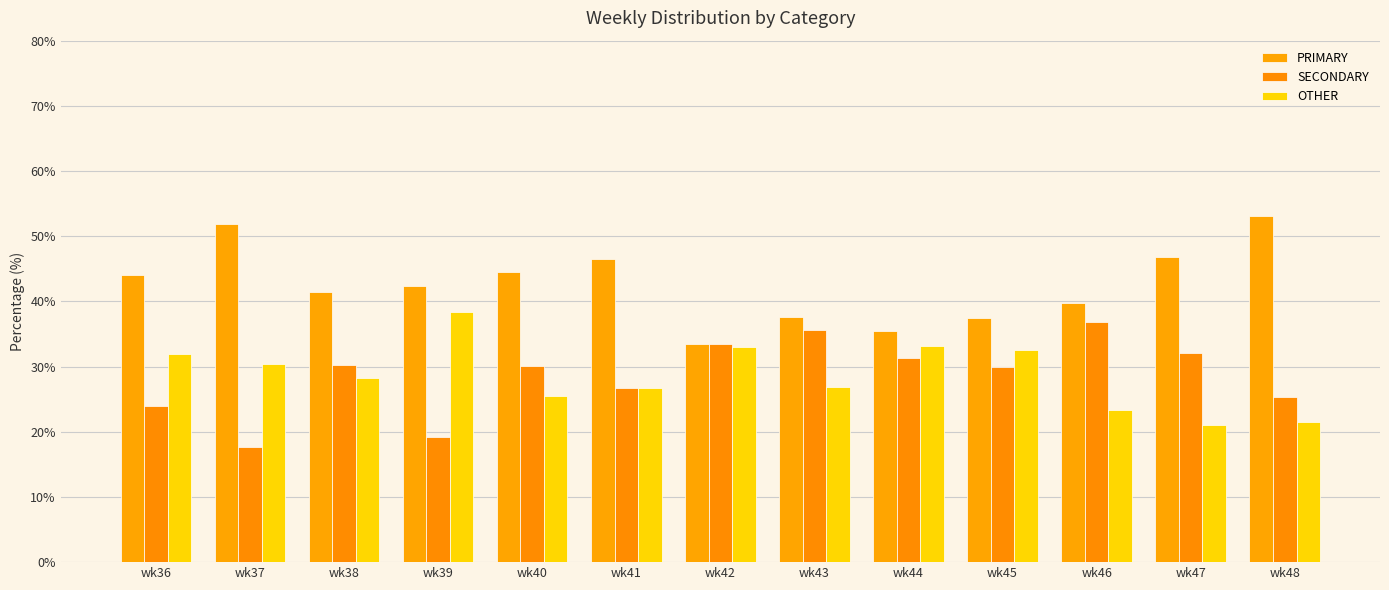

Is it true that SECONDARY equals 26.7 at wk41?

True